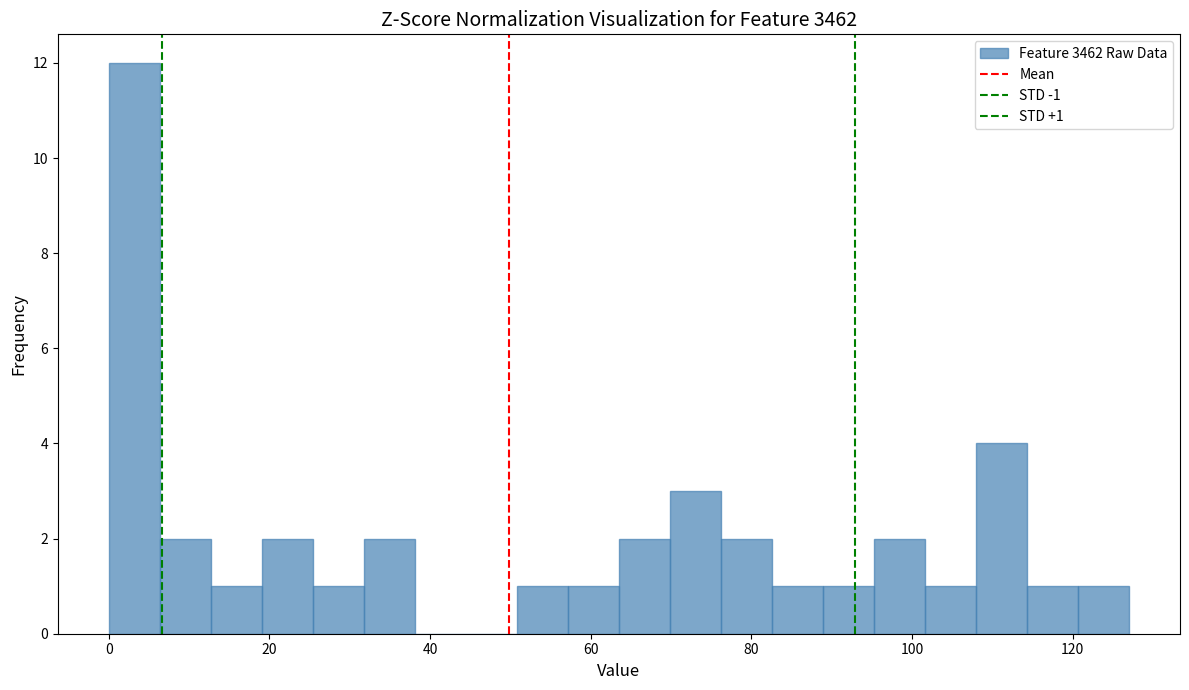

Read against the x-axis, roughly where is the centre of the tallest bar?

4